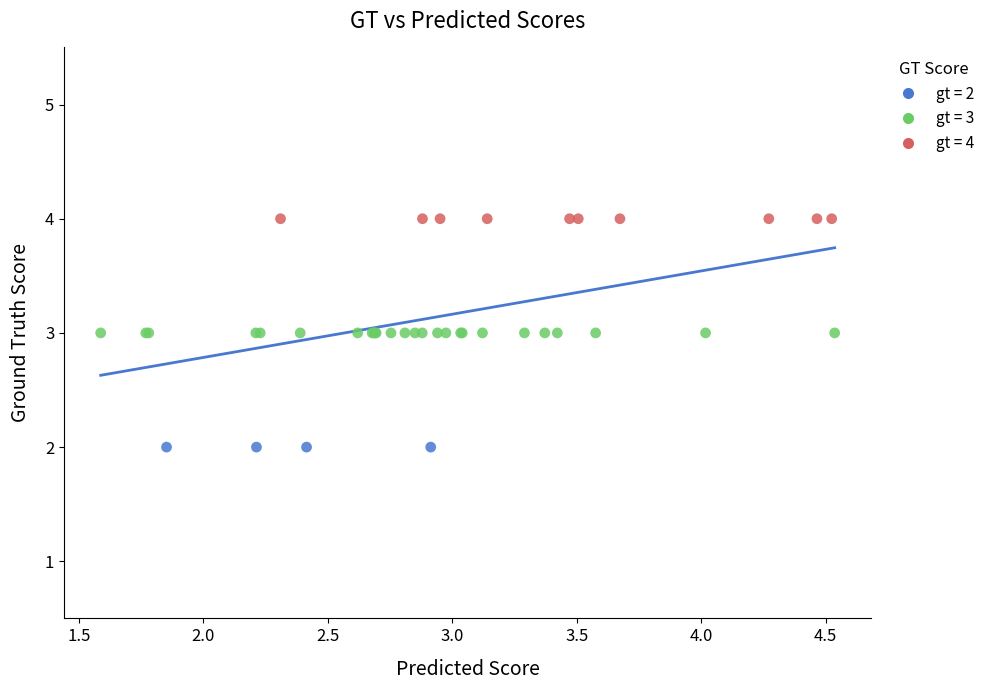

Which series reaches the maximum Y coordinate?

gt = 4